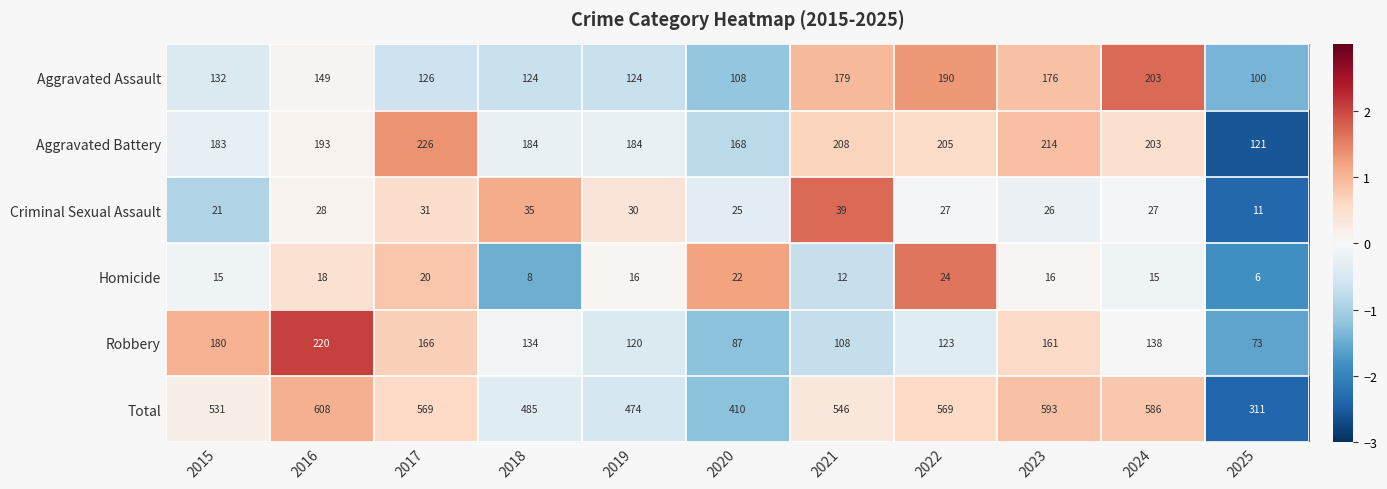

True or false: Homicide has a value of 2 at 2025.

False